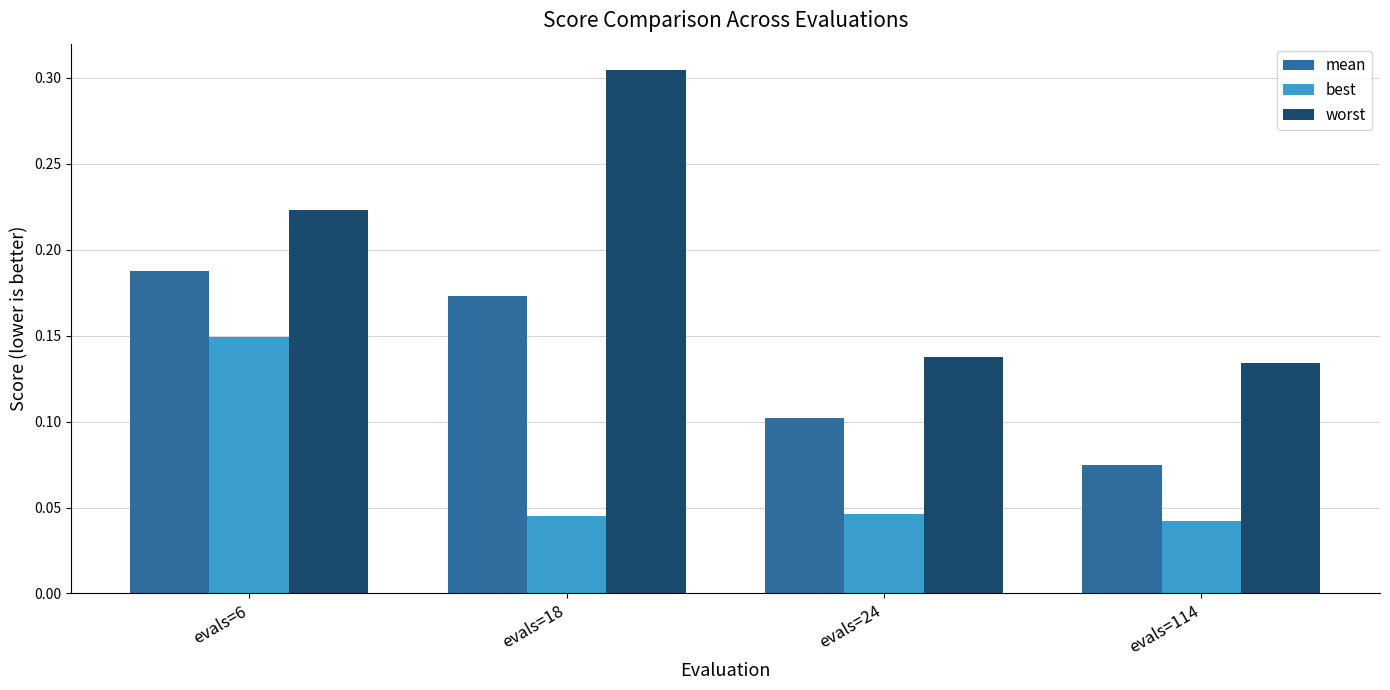

Which series changed the most between evals=18 and evals=114?

worst